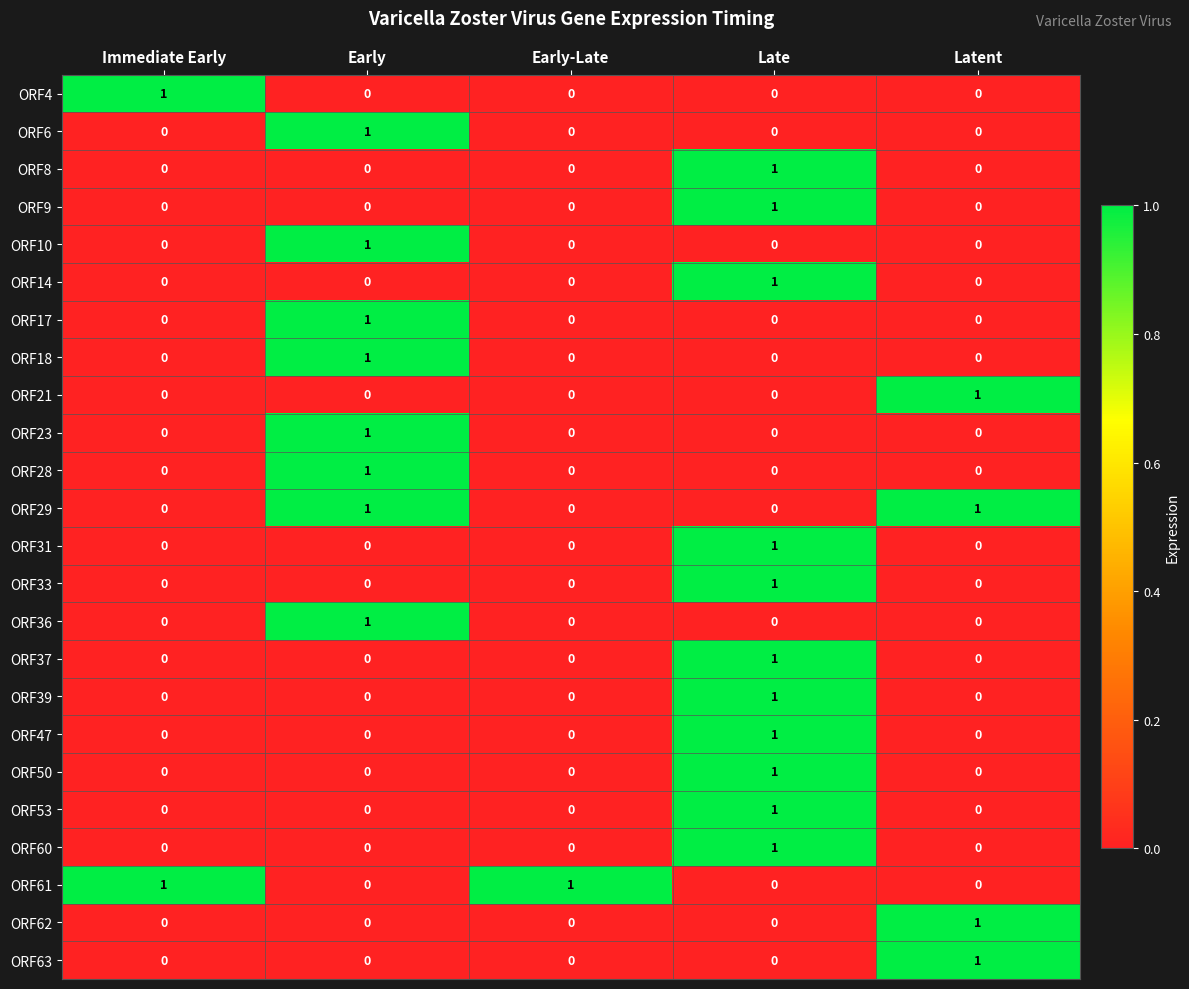

What is the difference between the highest and lowest values at Latent?

1